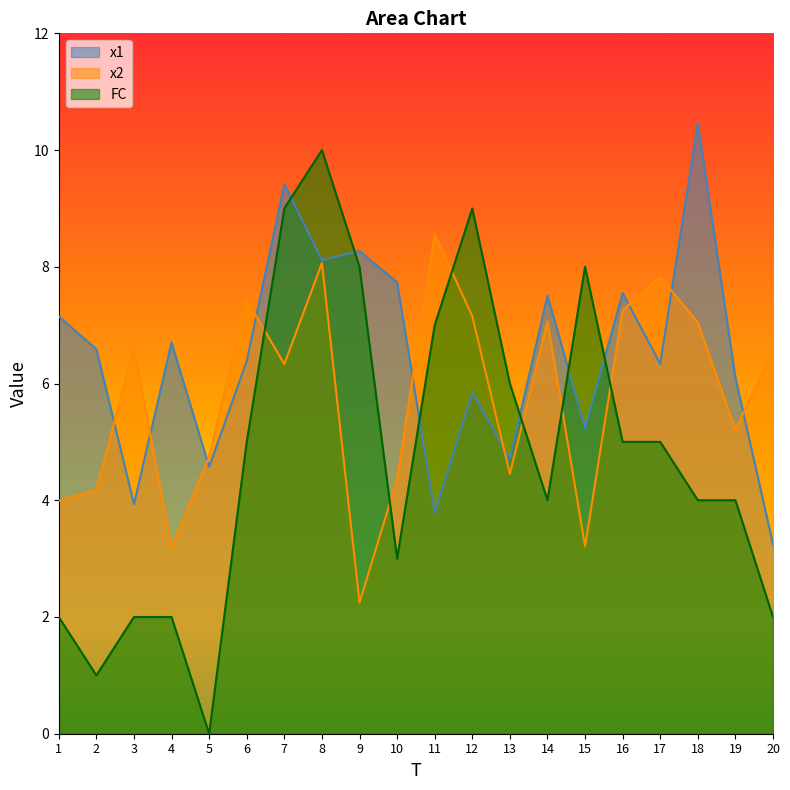

What are all the series names shown in the legend?

x1, x2, FC